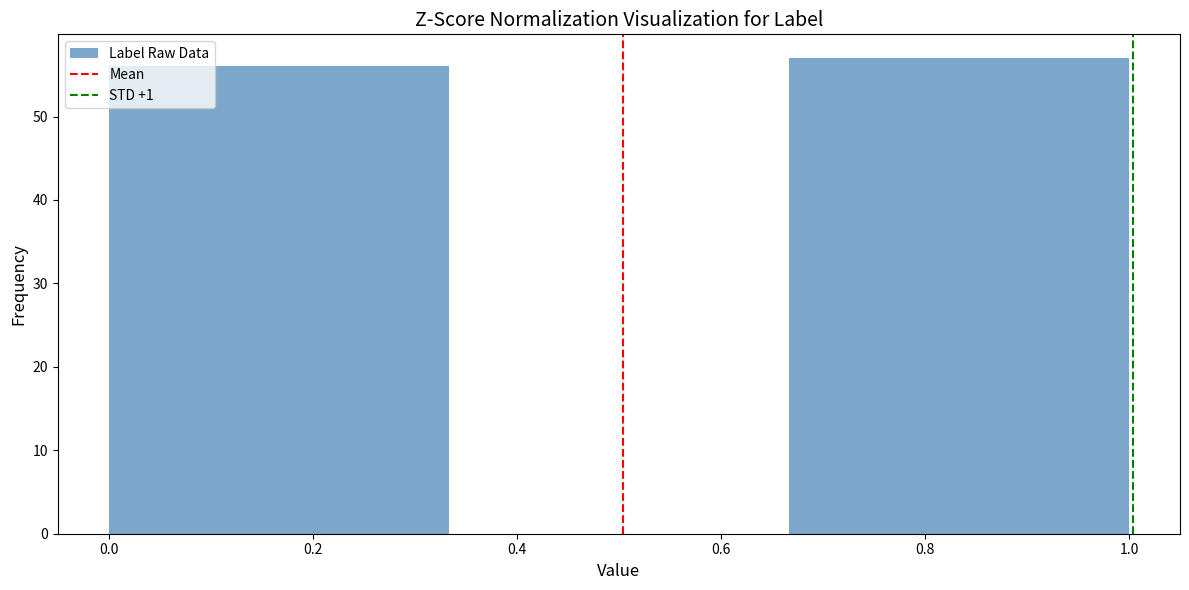

What is the height of the bar covering 0.00 to 0.34 on the x-axis? Neither the bar edges nor the heights are printed on the chart, so give them approximately, as read against the axes.

56